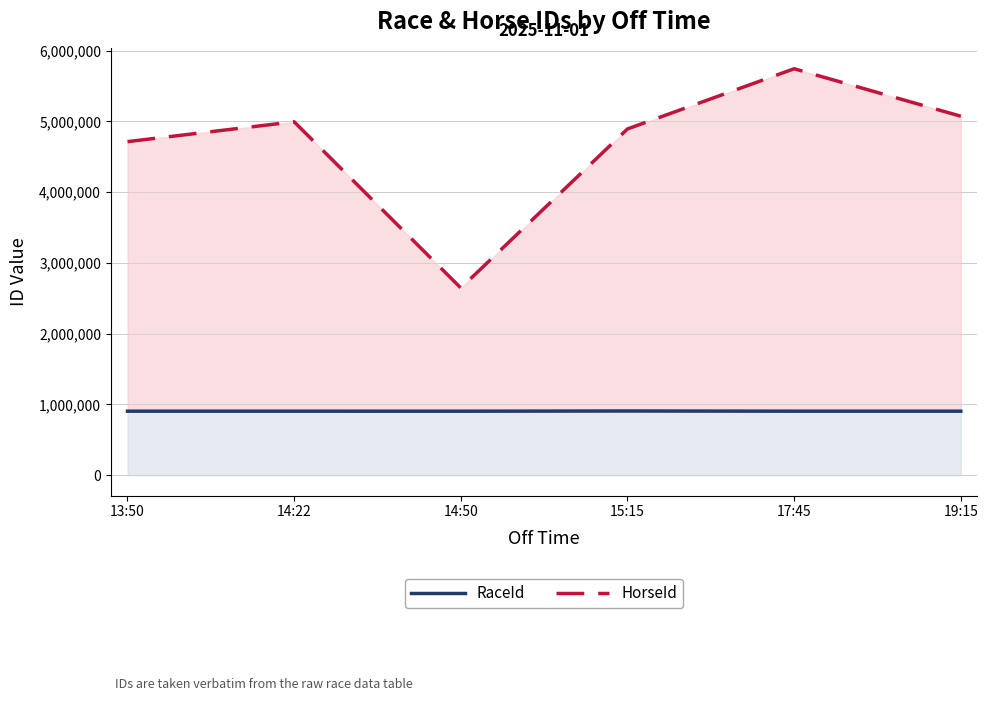

What is the label of the 3rd point from the left?

14:50